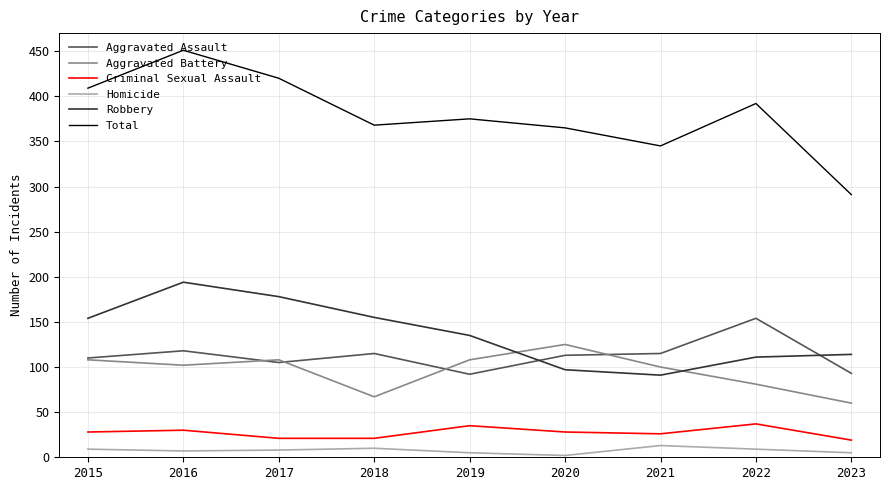

How many values in the Robbery series are below 135?

4